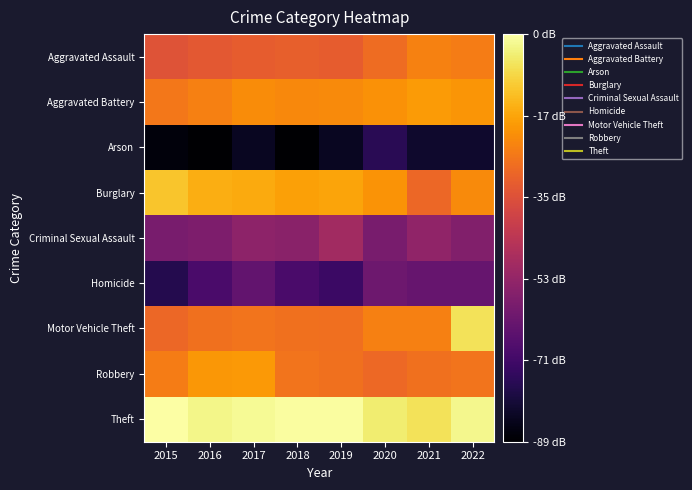

Reading right to left, list all the values displayed in this chart.

Aggravated Assault: 2022=2.5	2021=2.5	2020=2.4	2019=2.3	2018=2.3	2017=2.3	2016=2.3	2015=2.3
Aggravated Battery: 2022=2.6	2021=2.6	2020=2.6	2019=2.6	2018=2.6	2017=2.6	2016=2.5	2015=2.5
Arson: 2022=1.1	2021=1.1	2020=1.2	2019=1.0	2018=0.9	2017=1.0	2016=0.9	2015=1.0
Burglary: 2022=2.6	2021=2.4	2020=2.6	2019=2.7	2018=2.7	2017=2.7	2016=2.7	2015=2.8
Criminal Sexual Assault: 2022=1.7	2021=1.8	2020=1.7	2019=1.9	2018=1.7	2017=1.8	2016=1.7	2015=1.7
Homicide: 2022=1.6	2021=1.6	2020=1.6	2019=1.3	2018=1.4	2017=1.5	2016=1.4	2015=1.2
Motor Vehicle Theft: 2022=3.0	2021=2.5	2020=2.5	2019=2.4	2018=2.4	2017=2.5	2016=2.4	2015=2.4
Robbery: 2022=2.5	2021=2.4	2020=2.4	2019=2.4	2018=2.5	2017=2.6	2016=2.6	2015=2.5
Theft: 2022=3.1	2021=3.0	2020=3.0	2019=3.1	2018=3.1	2017=3.1	2016=3.1	2015=3.1